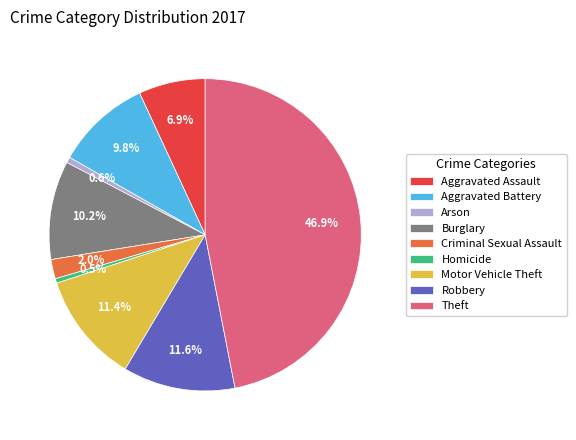

Is it true that Robbery is 5% of the pie?

False